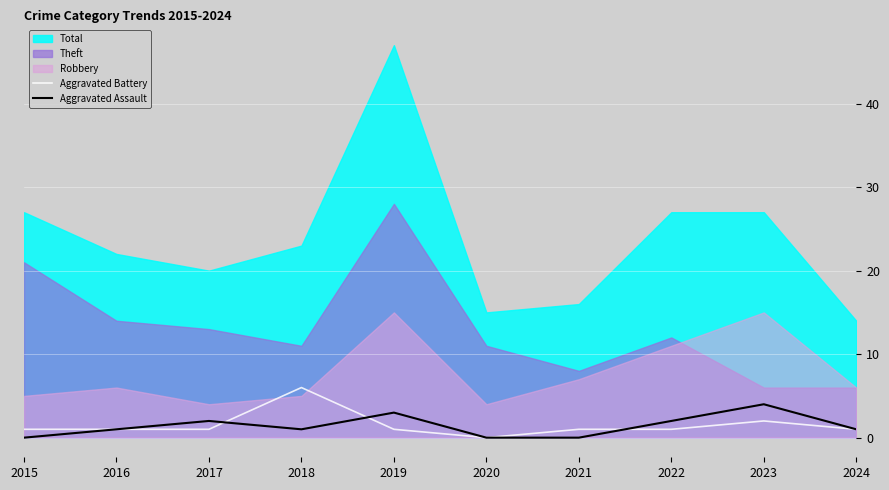

The Aggravated Battery series shows 1 at 2015. True or false?

True